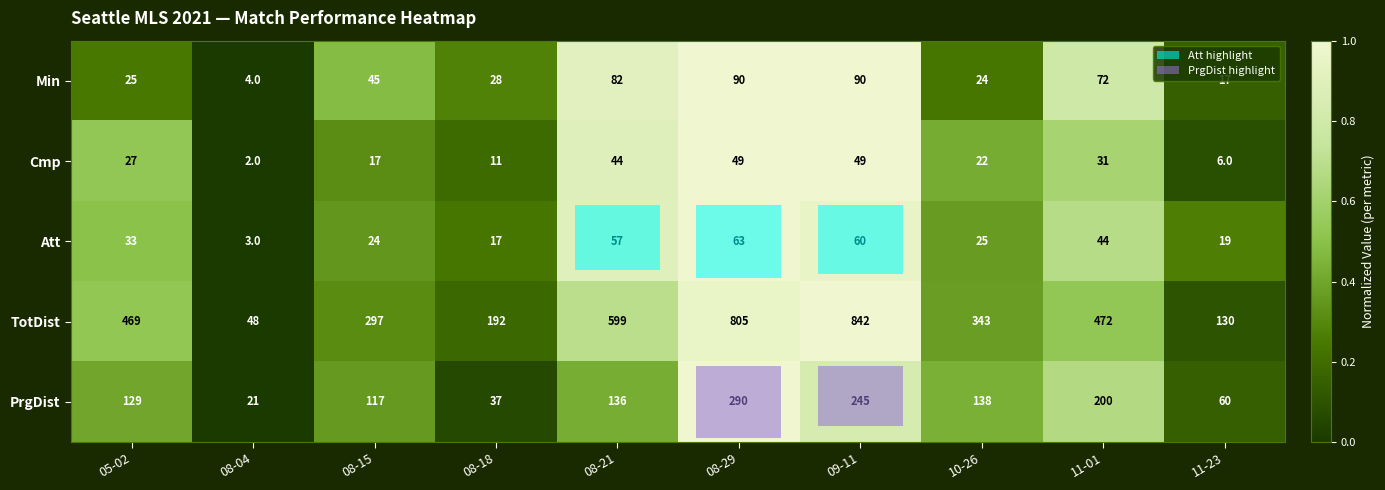

Which category has the lowest value across all series?

08-04